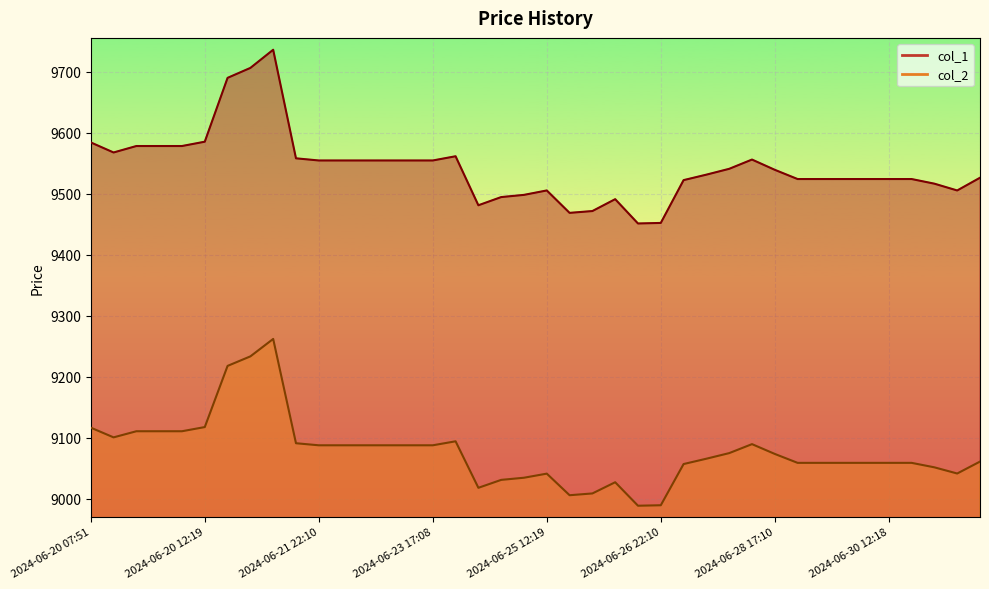

List the labels in order of col_2 value, largest first.

2024-06-21 12:18, 2024-06-20 22:09, 2024-06-20 17:09, 2024-06-20 12:19, 2024-06-20 07:51, 2024-06-20 10:02, 2024-06-20 10:13, 2024-06-20 10:14, 2024-06-20 08:12, 2024-06-23 22:09, 2024-06-21 17:11, 2024-06-28 12:19, 2024-06-21 22:10, 2024-06-22 12:17, 2024-06-22 17:08, 2024-06-22 22:09, 2024-06-23 12:18, 2024-06-23 17:08, 2024-06-27 22:10, 2024-06-28 17:10, 2024-06-27 17:11, 2024-07-01 17:10, 2024-06-28 22:09, 2024-06-29 12:19, 2024-06-29 17:09, 2024-06-29 22:11, 2024-06-30 12:18, 2024-06-30 17:09, 2024-06-27 12:19, 2024-06-30 22:09, 2024-07-01 12:21, 2024-06-25 12:19, 2024-06-24 22:11, 2024-06-24 17:09, 2024-06-26 12:20, 2024-06-24 12:20, 2024-06-25 22:09, 2024-06-25 17:10, 2024-06-26 22:10, 2024-06-26 17:09